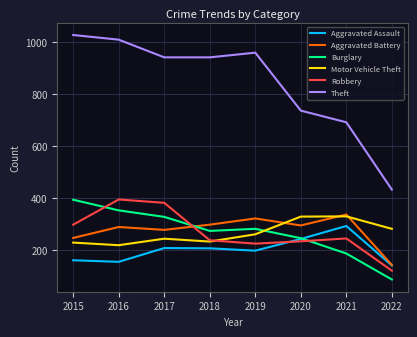

What is the spread (max minus min) of values at 2017?

734